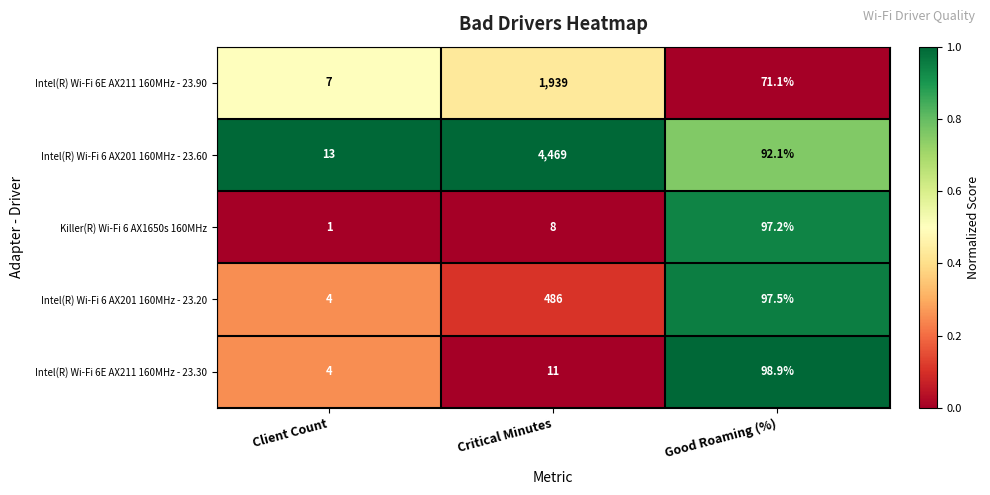

True or false: Intel(R) Wi-Fi 6 AX201 160MHz - 23.20 has a value of 486.0 at Critical Minutes.

True